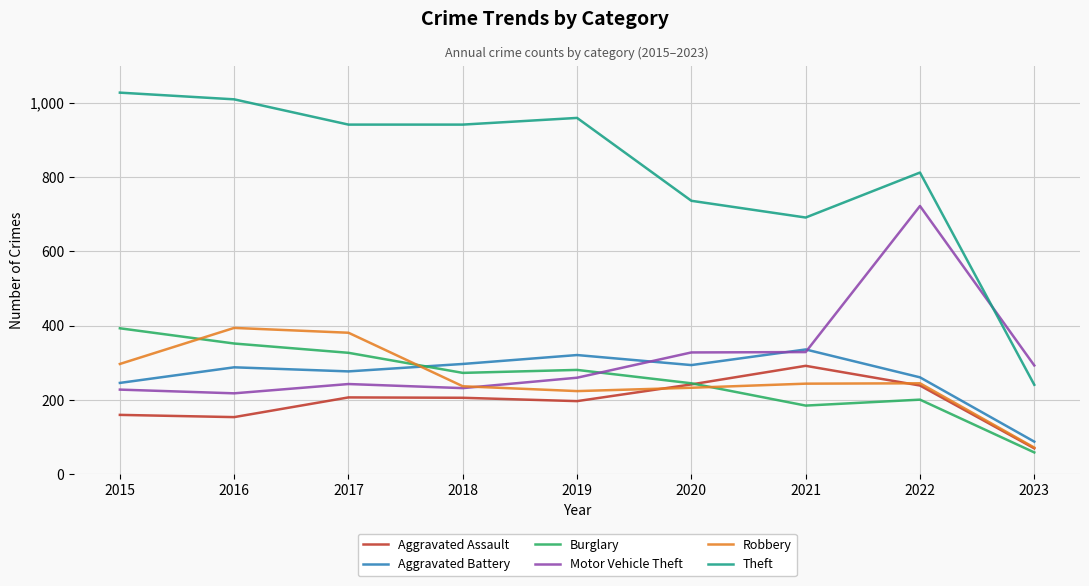

Which series ends up on top after the final intersection of Robbery and Motor Vehicle Theft?

Motor Vehicle Theft